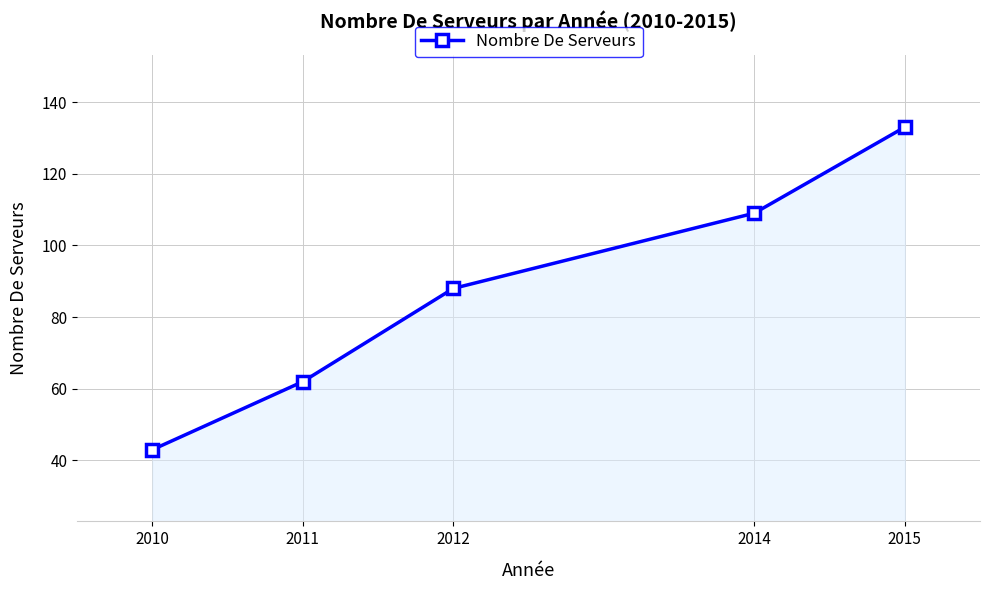

How many distinct data groups are displayed?

1